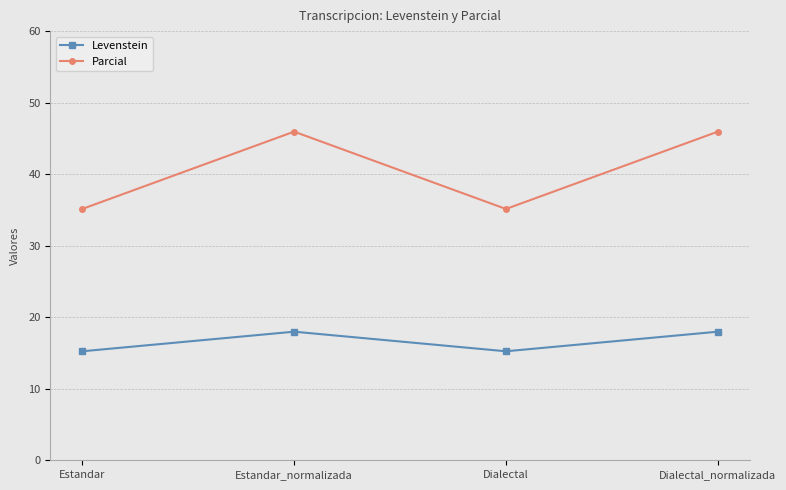

Where is the first local minimum for Levenstein?

Dialectal